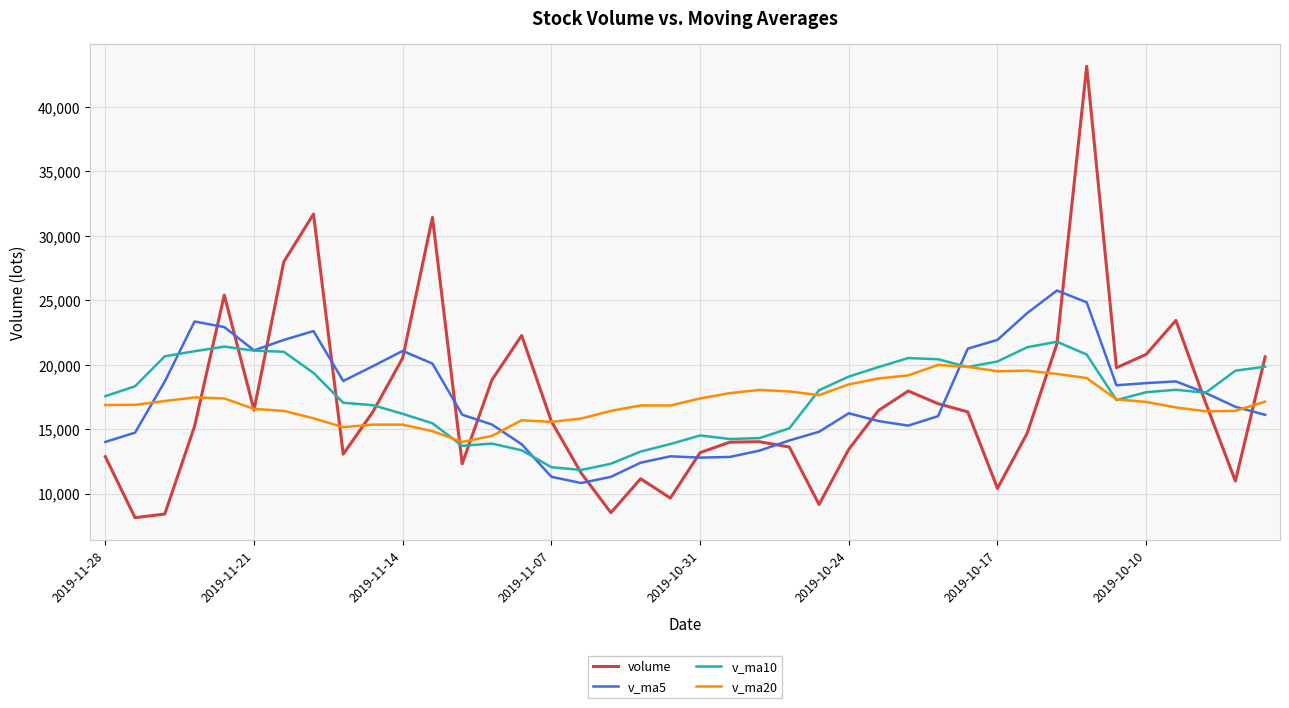

At how many categories does at least one series exceed 28321?

3